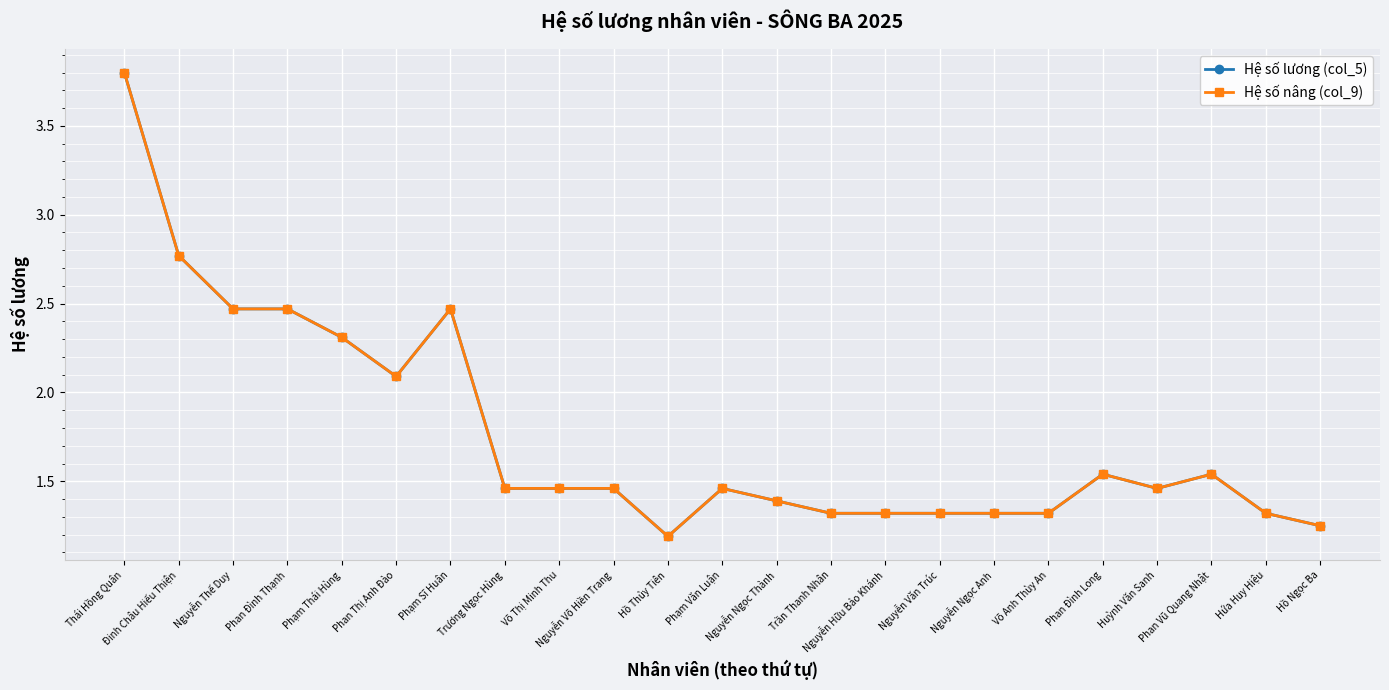

At which category does Hệ số nâng (col_9) reach its first local peak?

Phạm Sĩ Huân